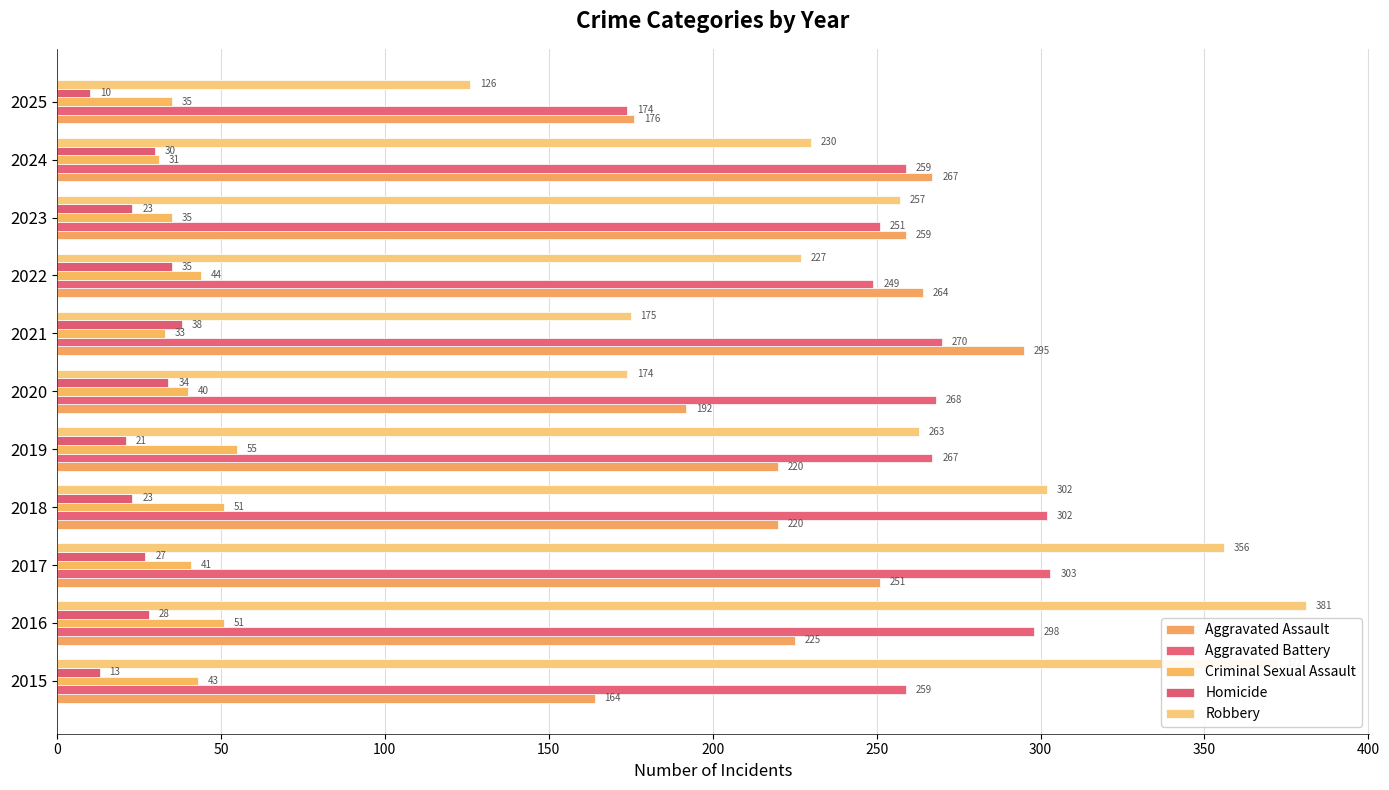

Where is Aggravated Assault nearest to the value 229?

2016